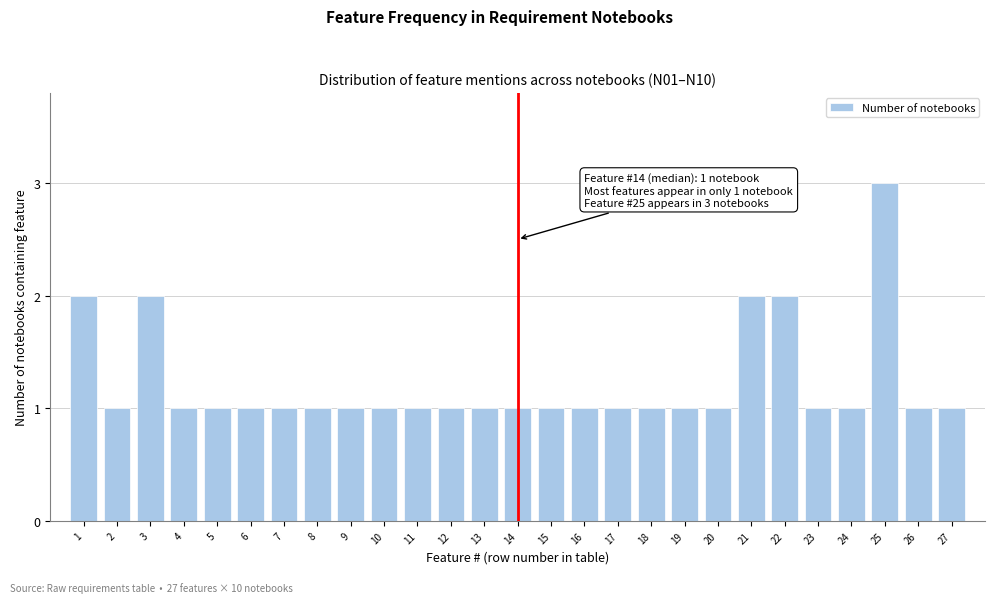

Reading right to left, extract all data points from this chart.

27=1	26=1	25=3	24=1	23=1	22=2	21=2	20=1	19=1	18=1	17=1	16=1	15=1	14=1	13=1	12=1	11=1	10=1	9=1	8=1	7=1	6=1	5=1	4=1	3=2	2=1	1=2